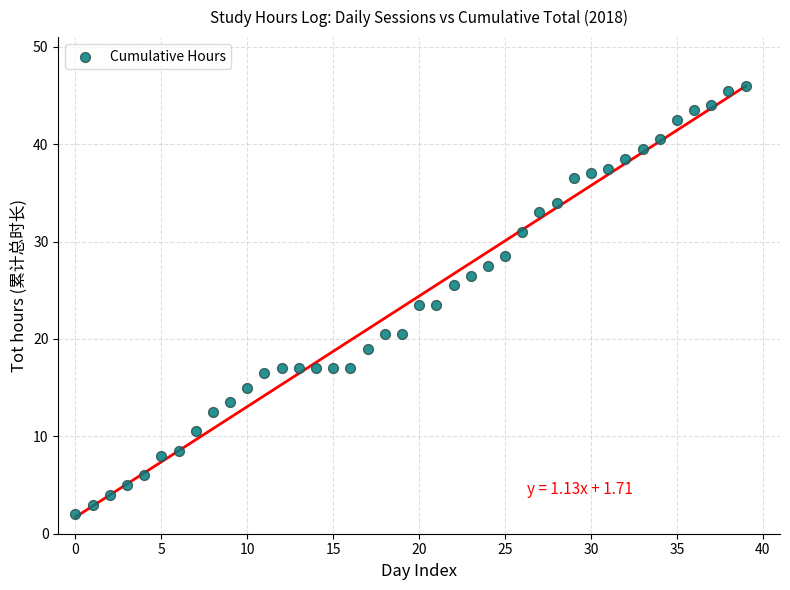

What is the range of Y values (max minus min)?

44.0